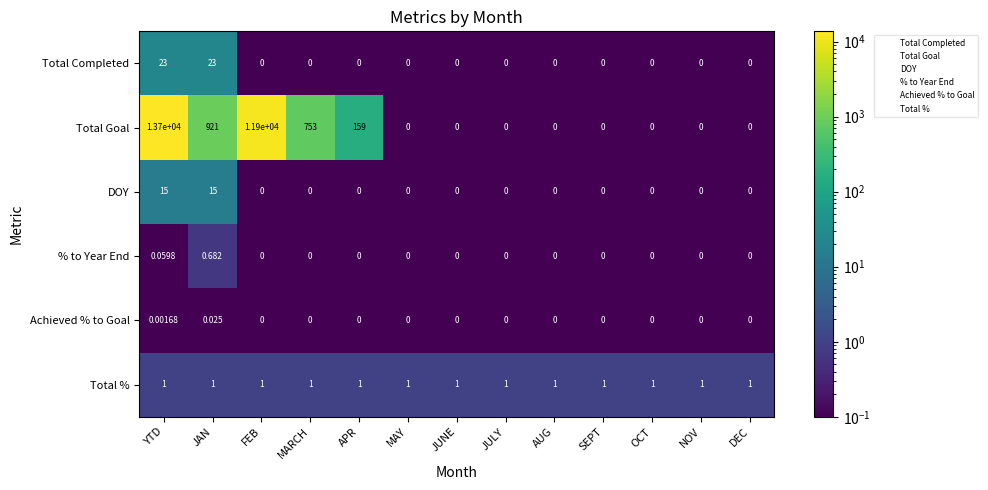

At which label does % to Year End reach its peak?

JAN